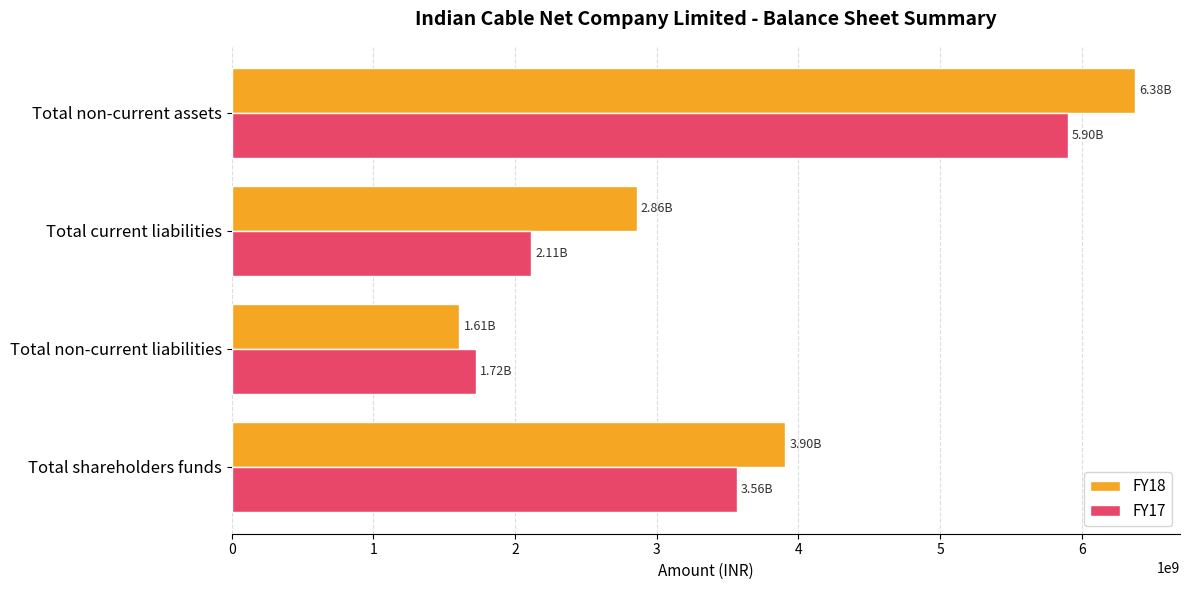

What is the average value of the FY18 series?

3685925000